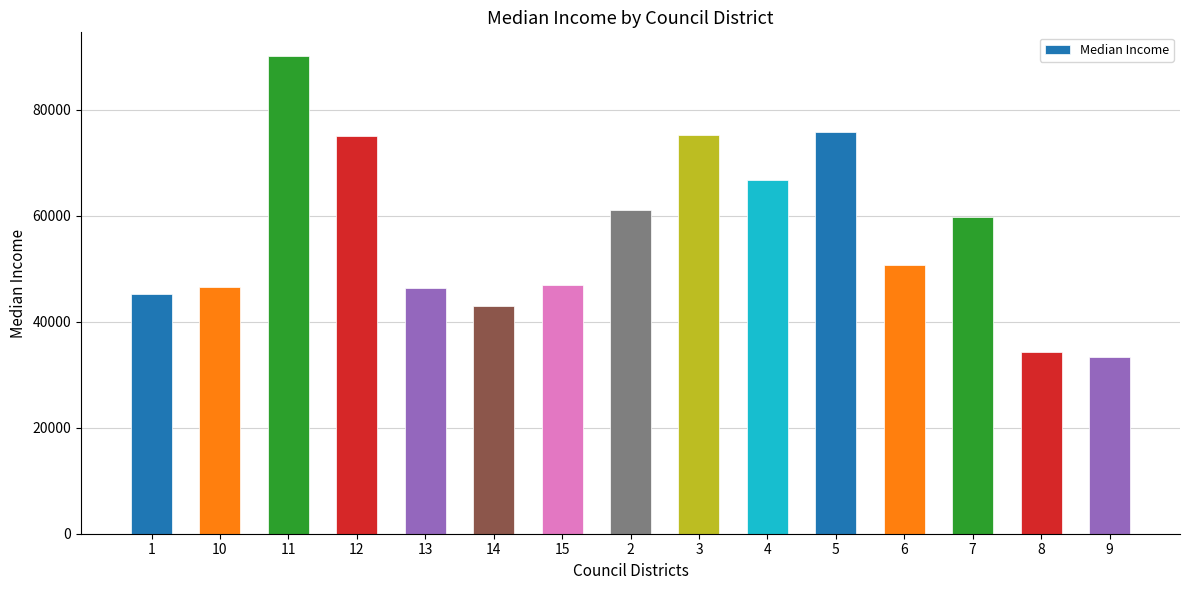

What is the sum of the values at 14 and 8?

77300